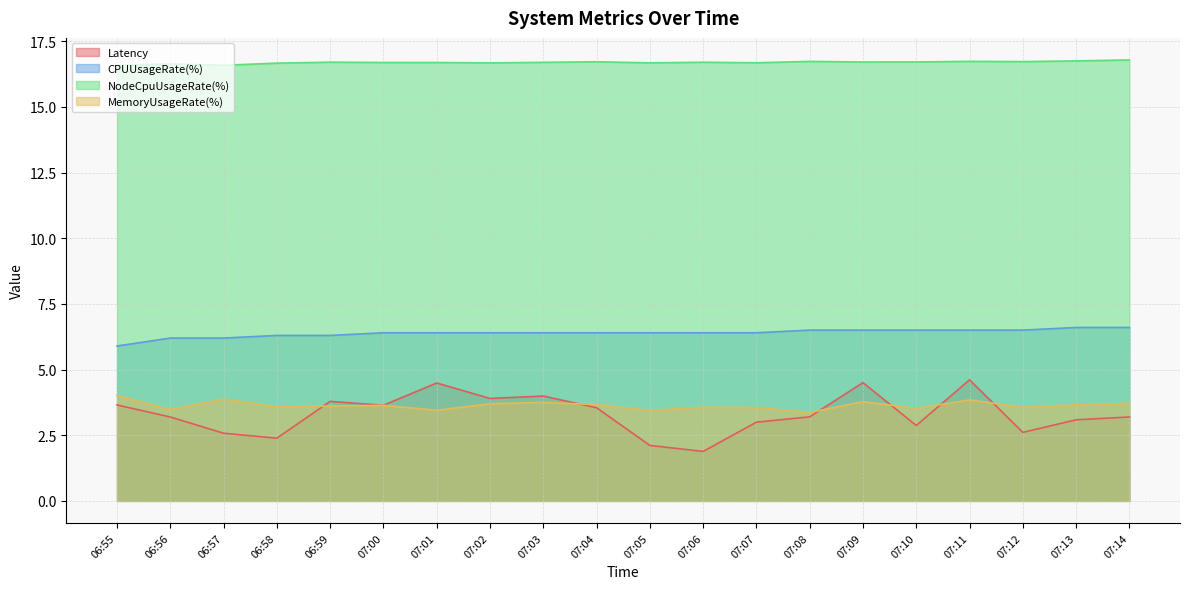

What is the highest value of the Latency series?

4.6